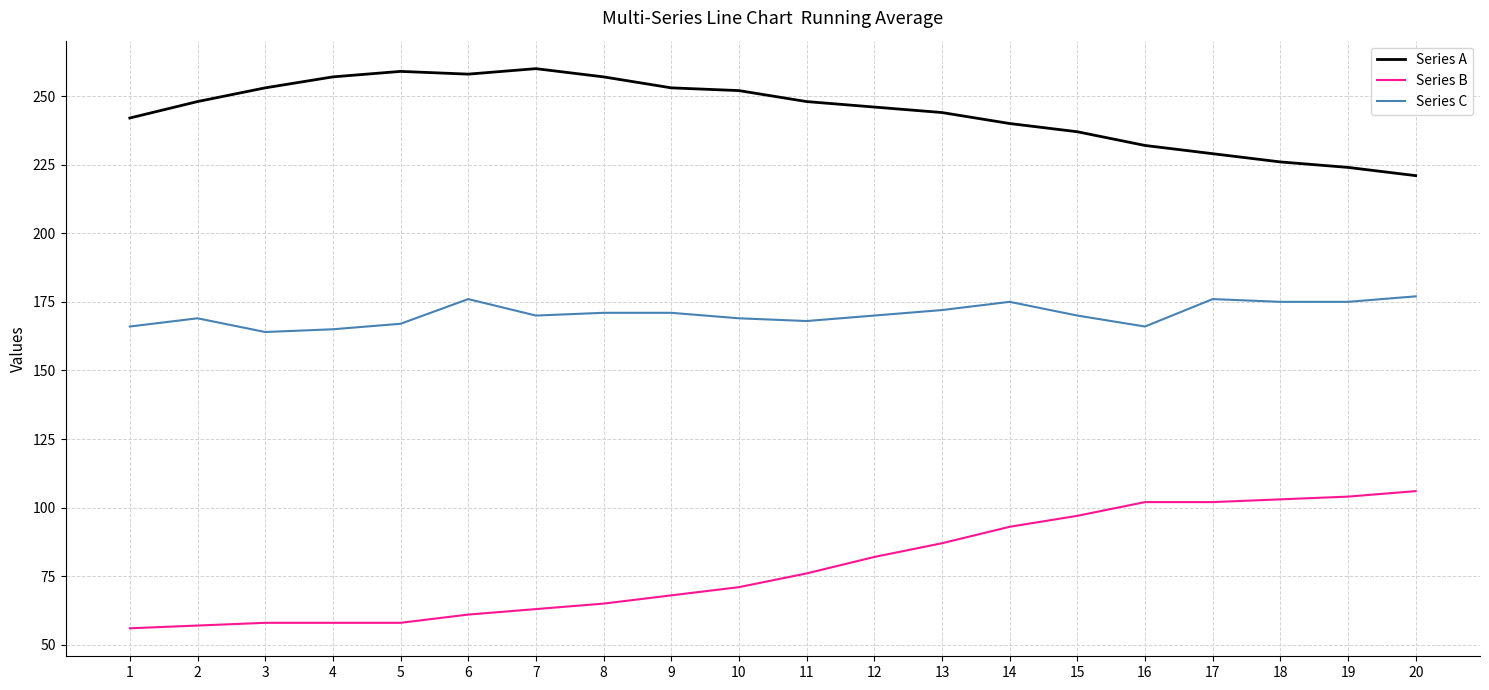

List the series in order of their overall mean, lowest first.

Series B, Series C, Series A